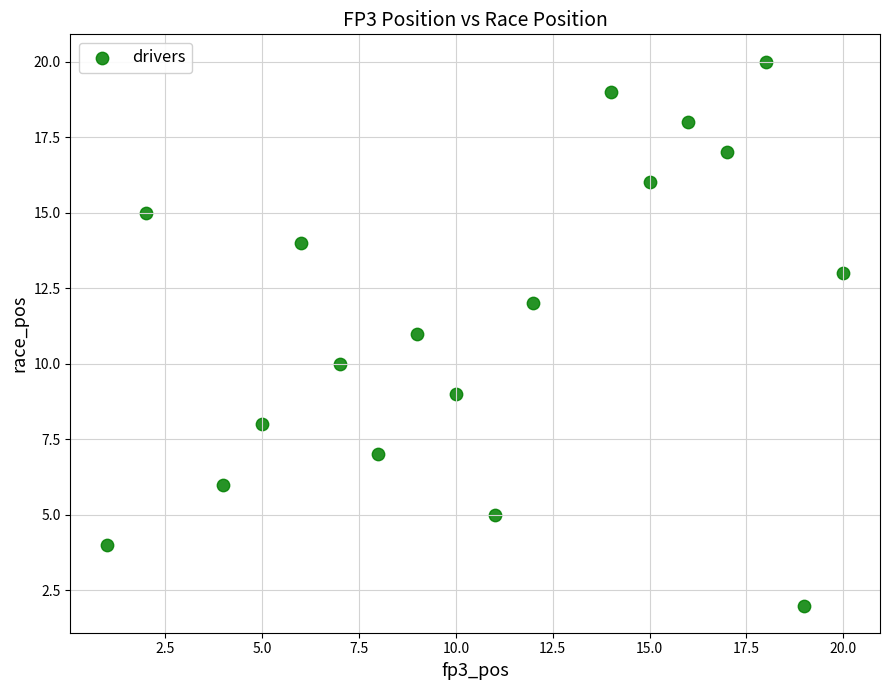

What is the range of X values (max minus min)?

19